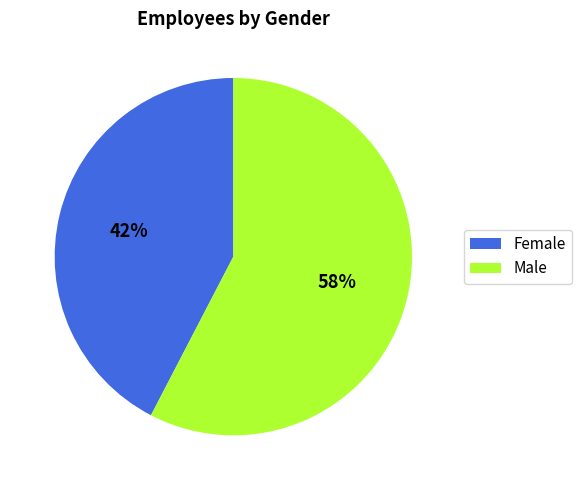

Which category accounts for the majority?

Male